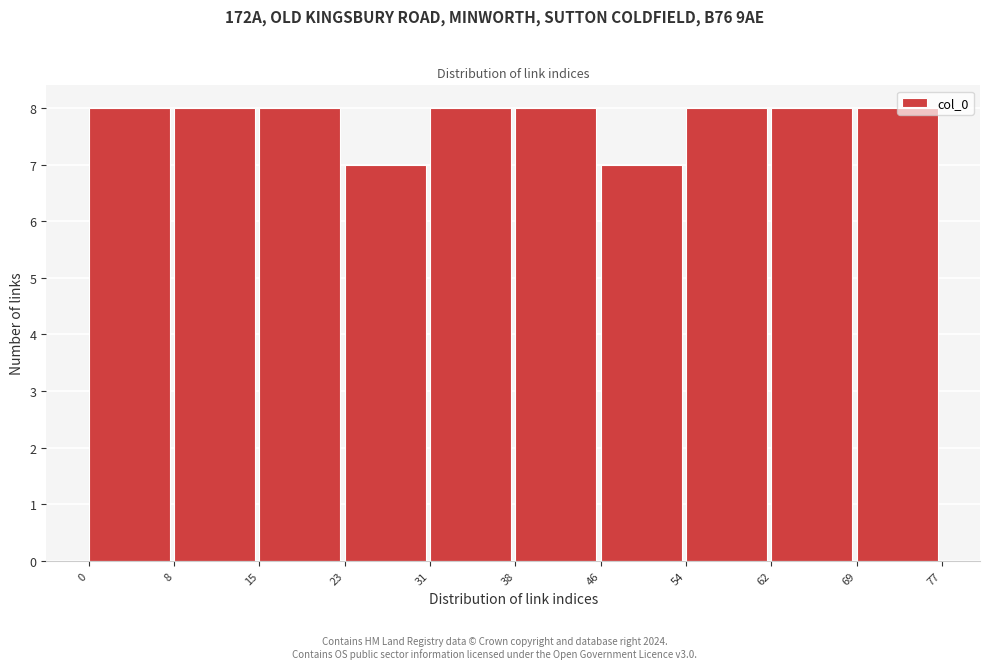

Reading left to right, transcribe this chart: for each bar, give the range it covers on the x-axis and its height. The values are not printed on the chart, so give them approximately, as read against the axis.

0 to 8: 8
8 to 15: 8
15 to 23: 8
23 to 31: 7
31 to 38: 8
38 to 46: 8
46 to 54: 7
54 to 62: 8
62 to 69: 8
69 to 77: 8